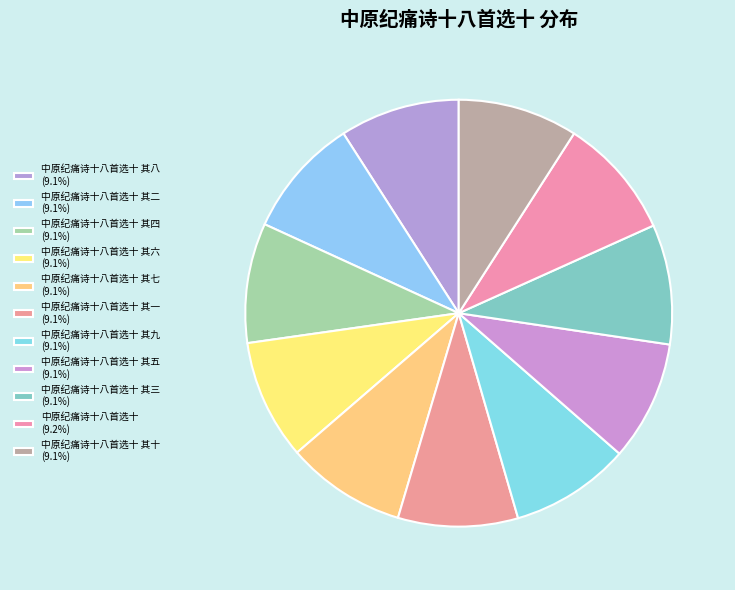

How many slices are in this pie chart?

11